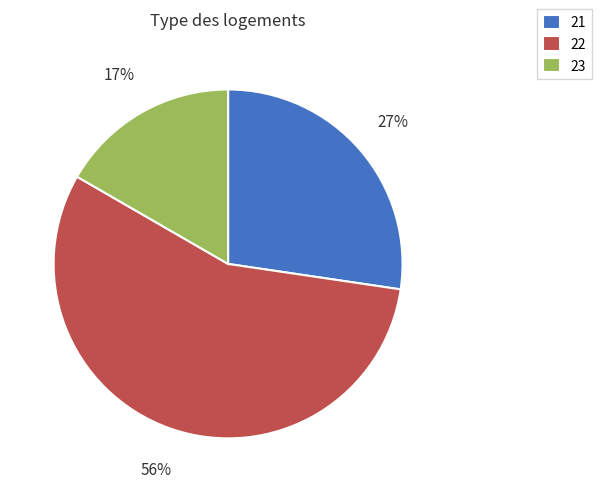

How many slices are in this pie chart?

3